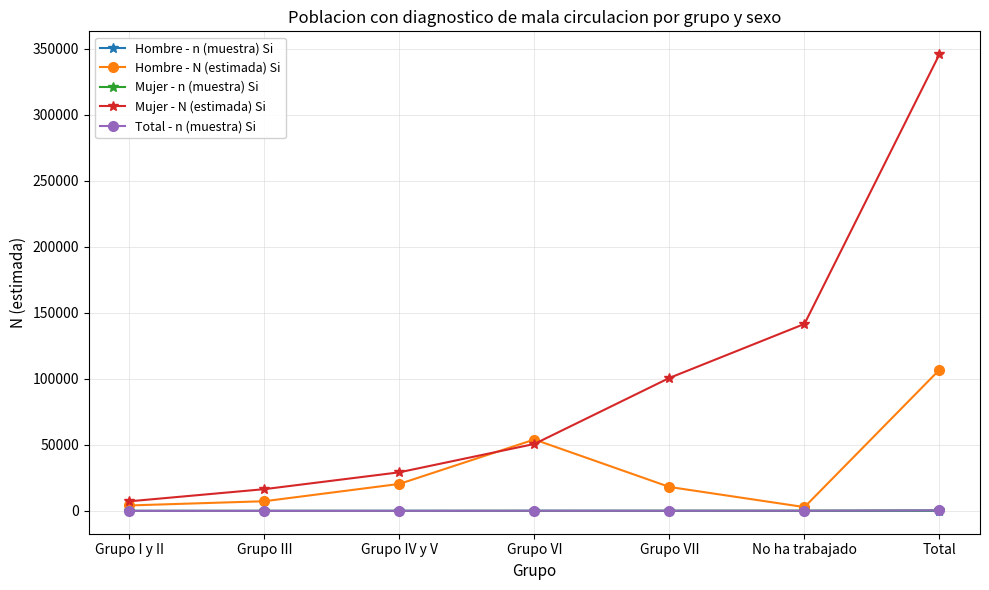

Count the number of categories in the chart.

7